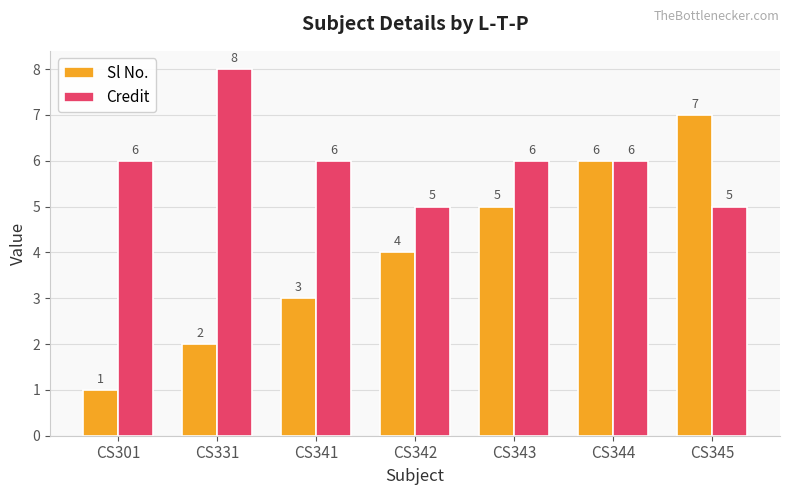

How many values in the Credit series are below 6?

2